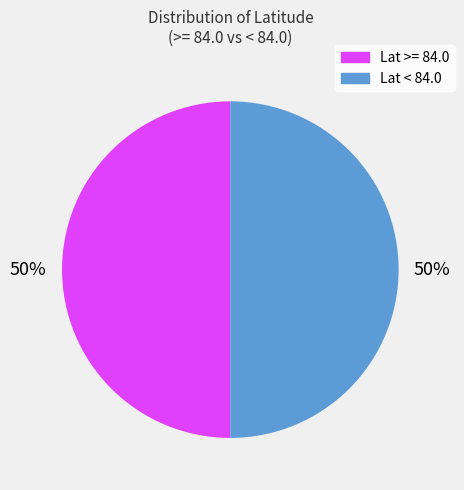

To the nearest percent, what percentage of the pie is Lat < 84.0?

50%